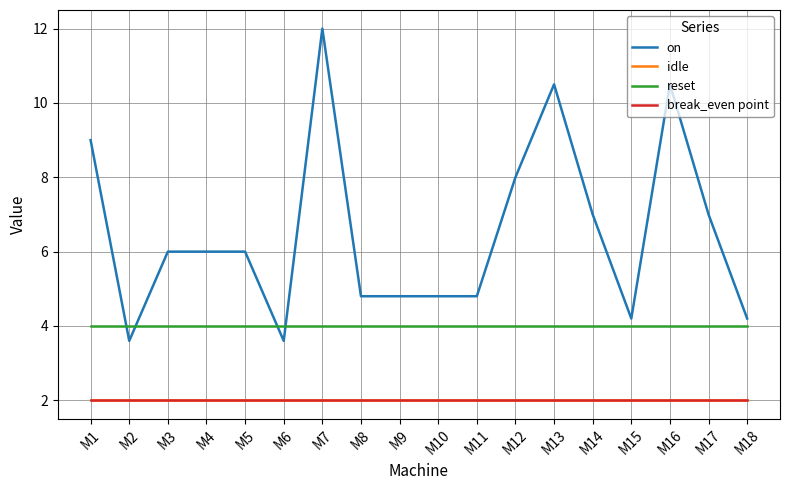

What is the value of the reset point at the 10th from the left?

4.0